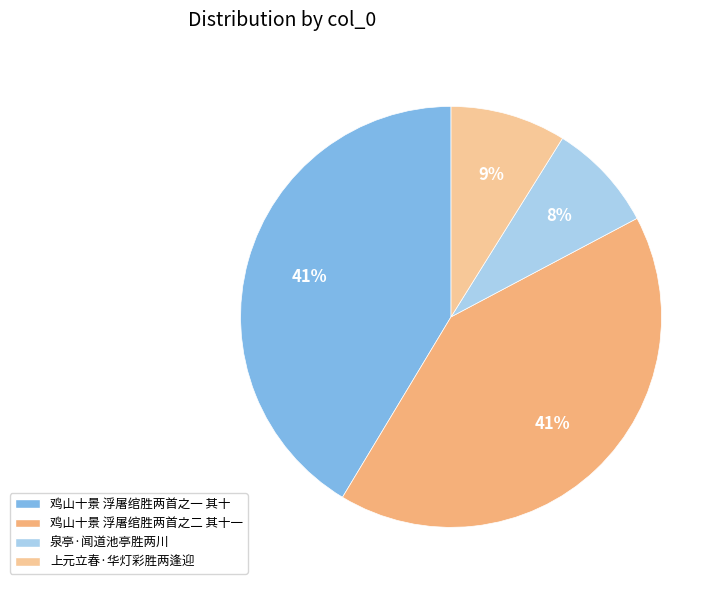

Is it true that 上元立春·华灯彩胜两逢迎 is 1% of the pie?

False